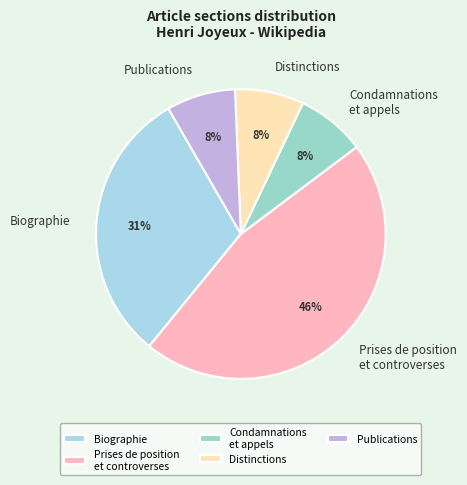

How many segments does this pie chart have?

5